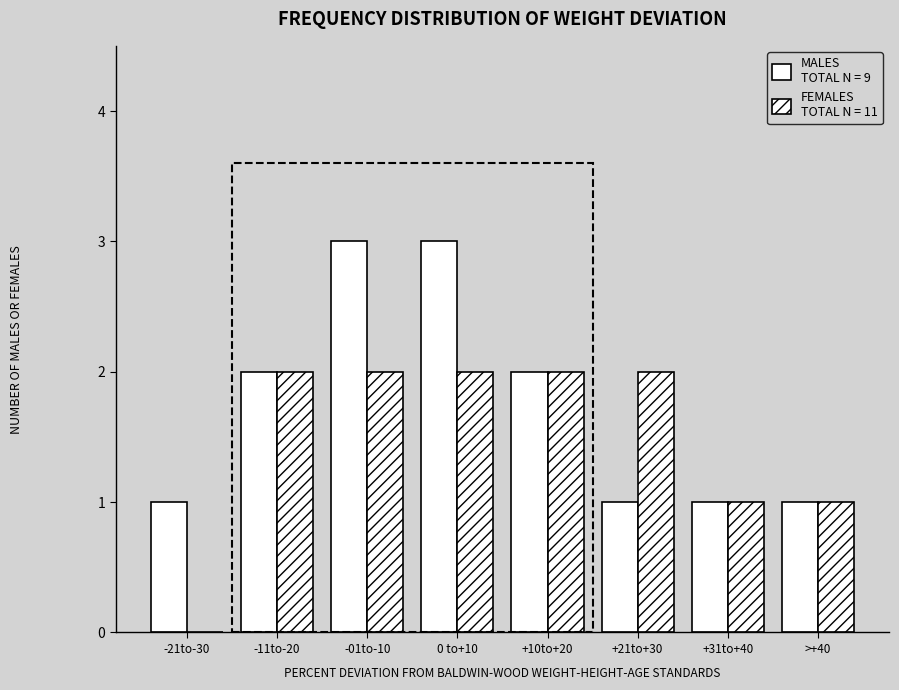

At which category does the chart reach its minimum across all series?

-21to-30